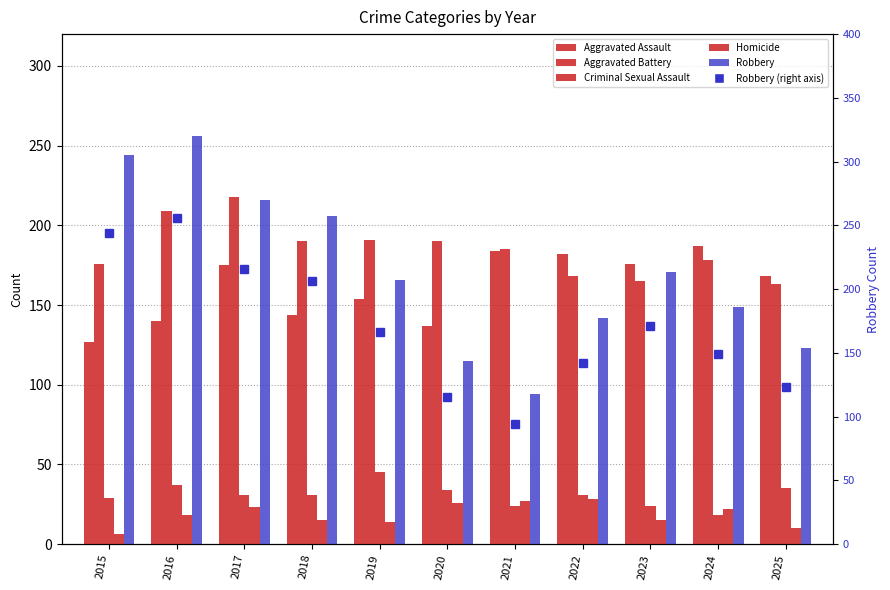

True or false: Aggravated Battery has a value of 176 at 2015.

True